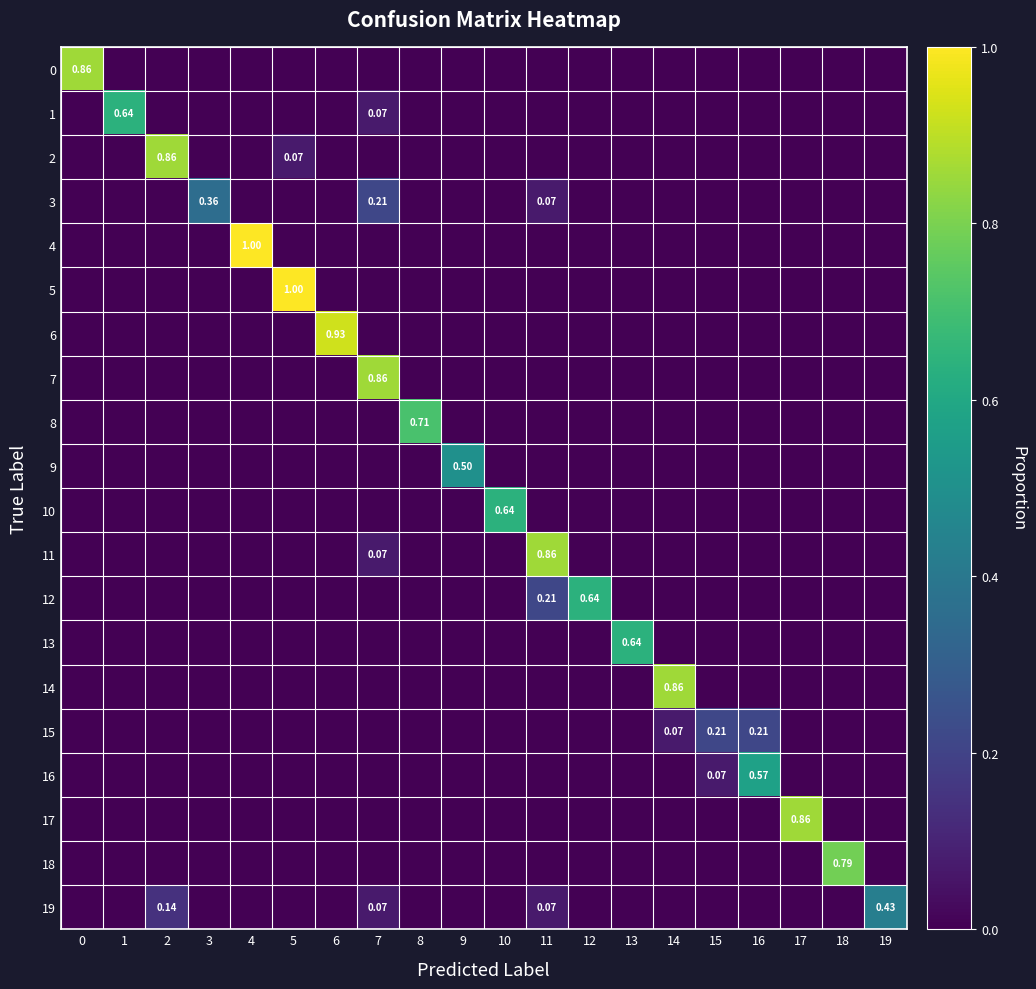

True or false: 9 has a value of 0.3 at 12.

False